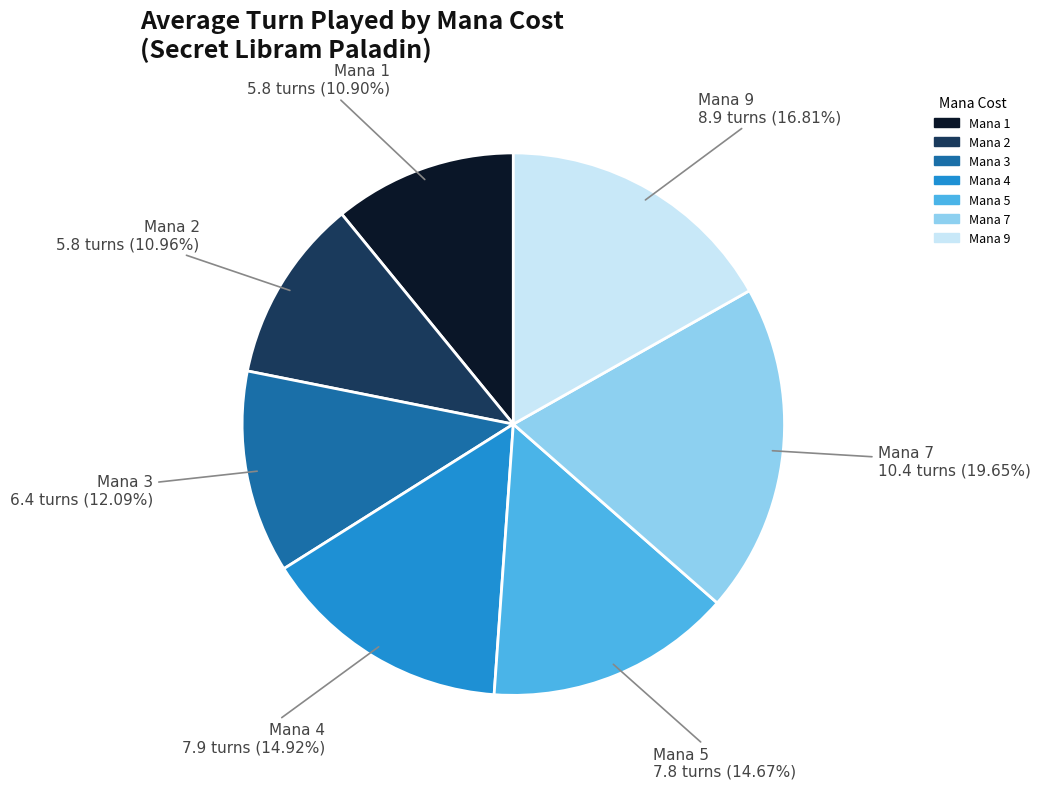

Is there a majority slice in this chart?

No